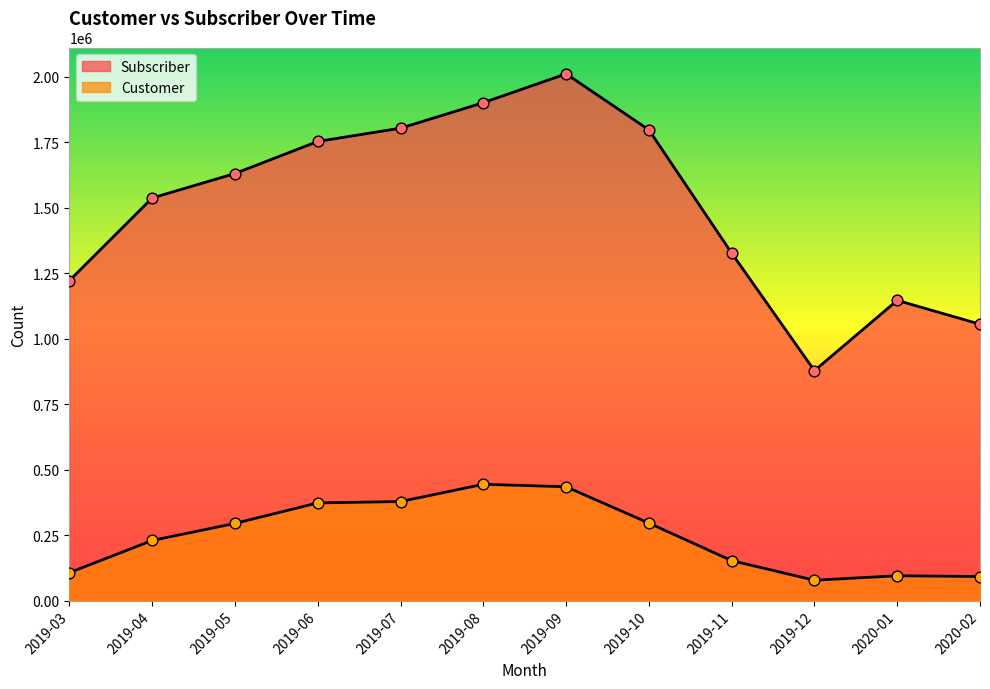

Which series contains the lowest Y value?

Customer